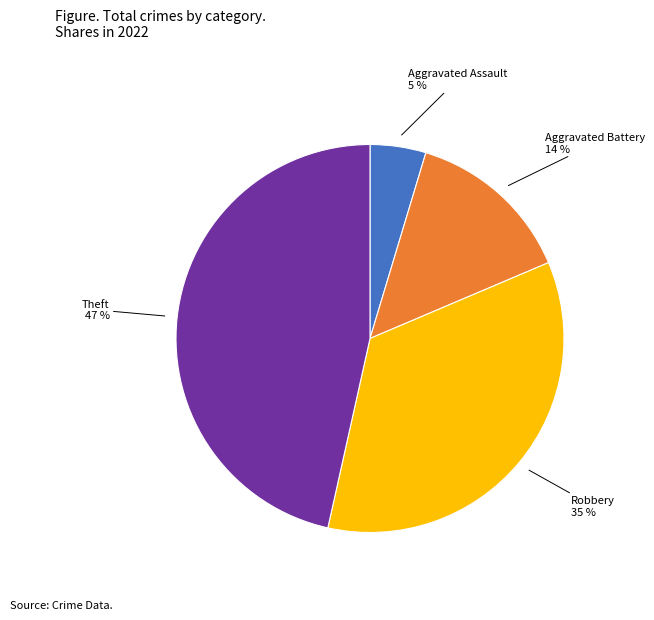

Does any single category account for the majority?

No